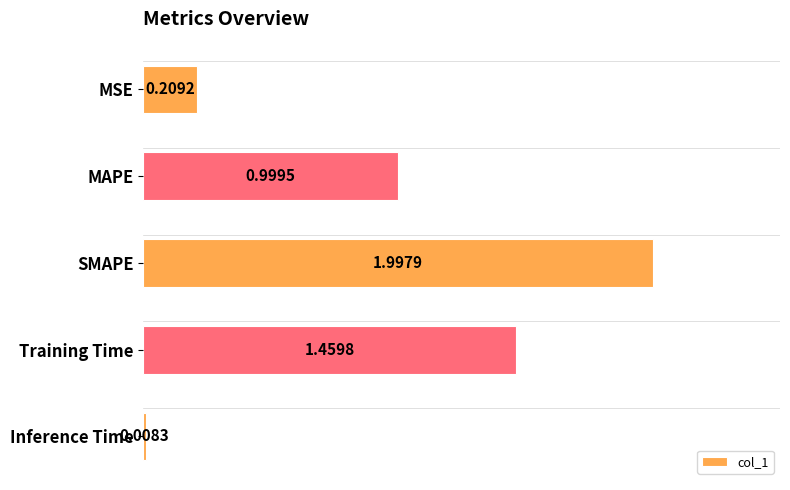

Where is the data nearest to the value 1?

MAPE